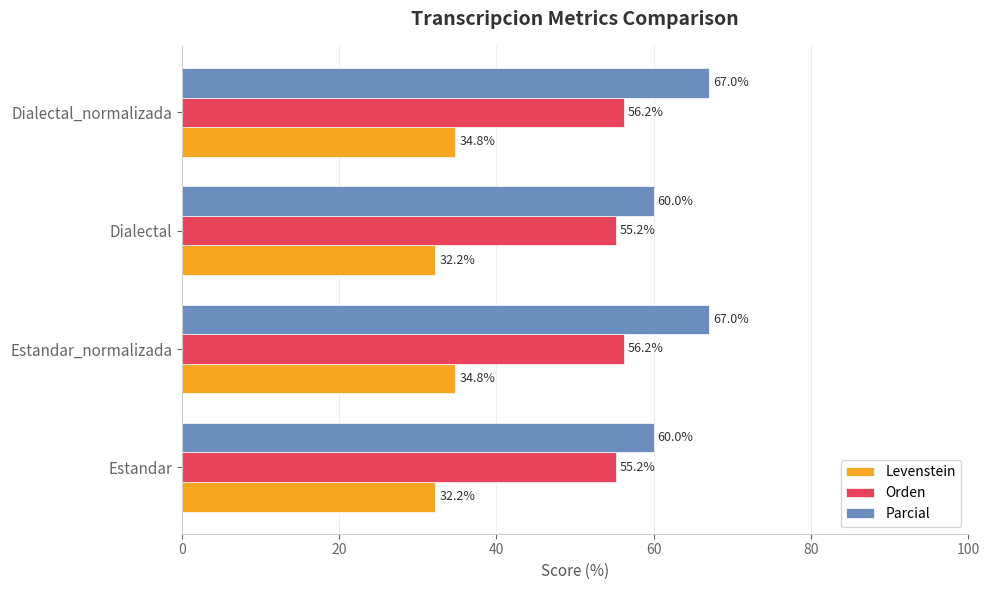

List the series in order of their overall mean, highest first.

Parcial, Orden, Levenstein